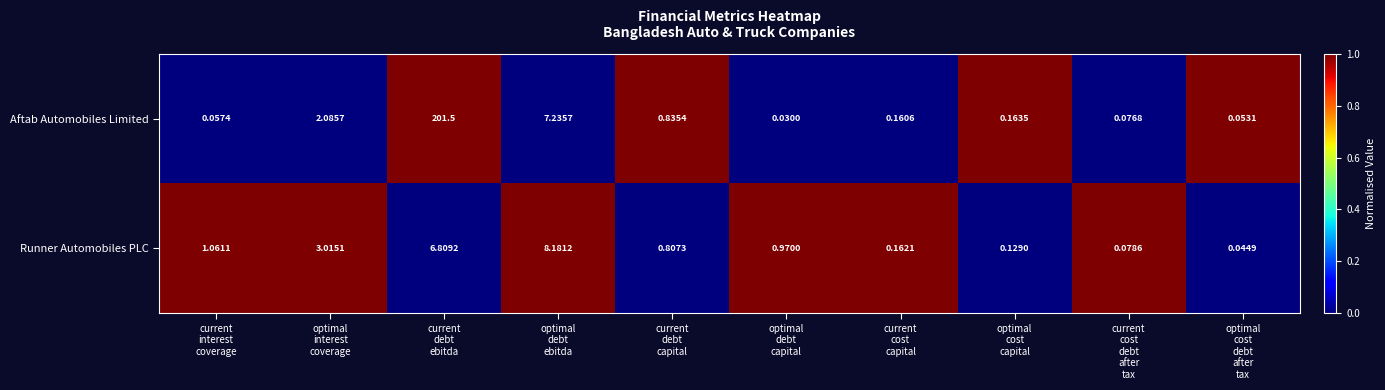

Which series has the largest total across all categories?

Aftab Automobiles Limited